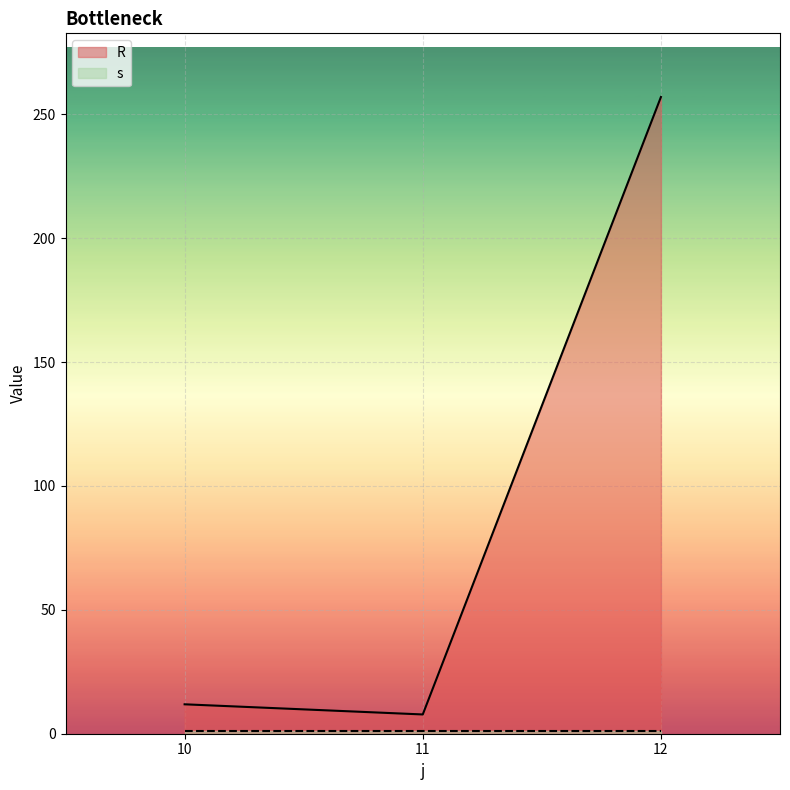

What is the value of the 1st point from the left?

11.9